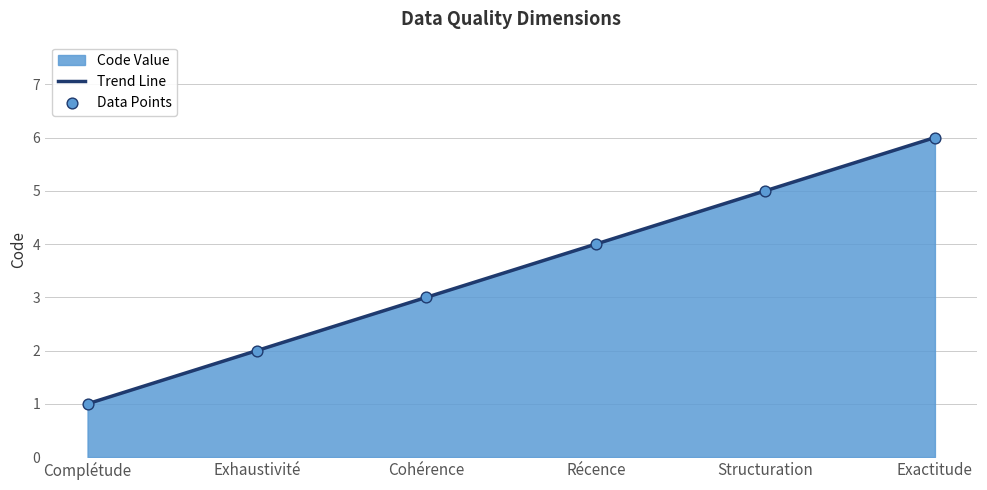

At which category is the sum across all series the highest?

Exactitude